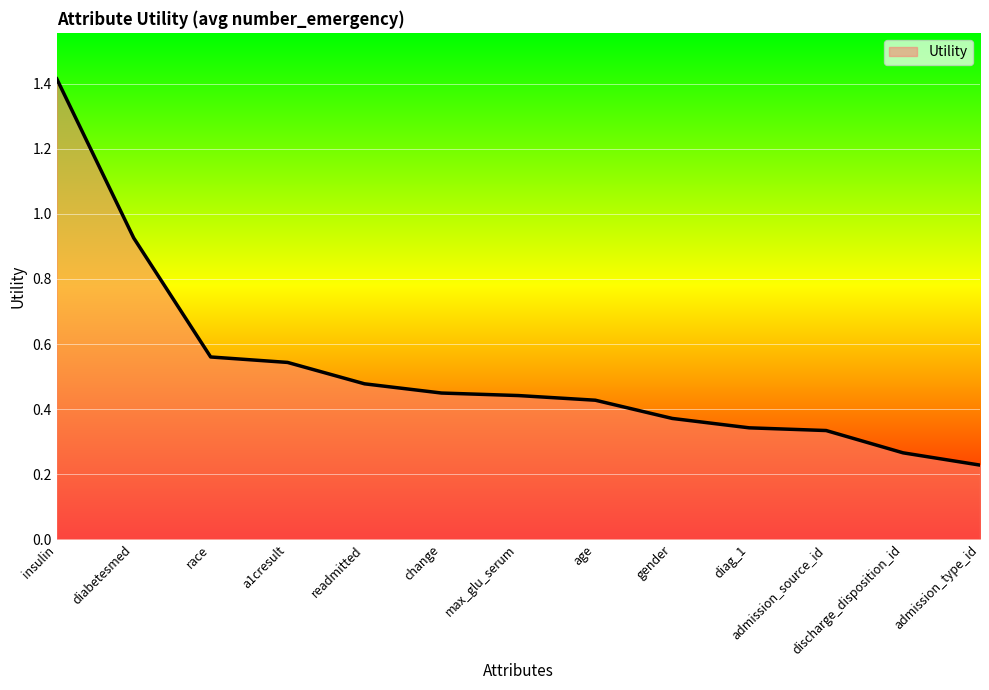

What is the difference between the values at insulin and admission_source_id?

1.1